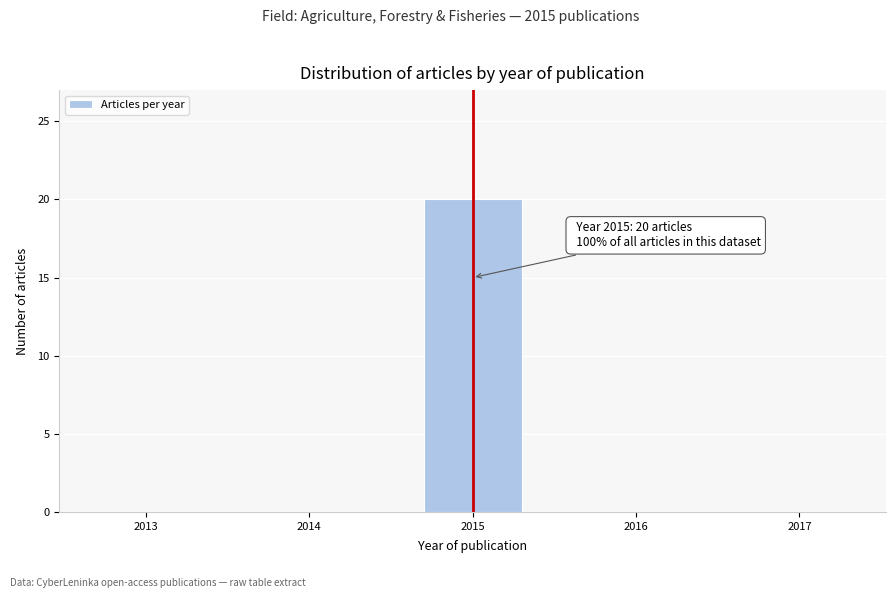

Reading left to right, extract all data points from this chart.

2013=0	2014=0	2015=20	2016=0	2017=0